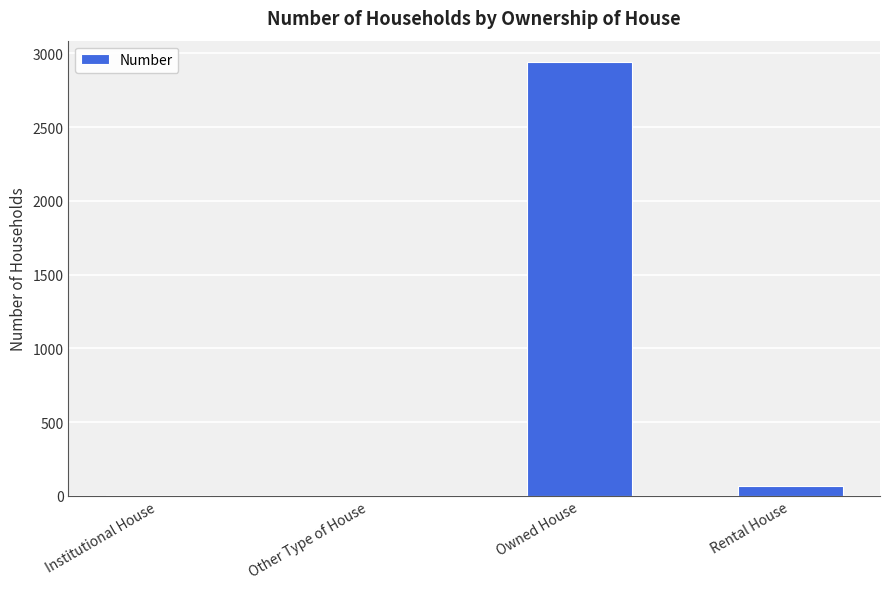

The value at Owned House is 2940. True or false?

True